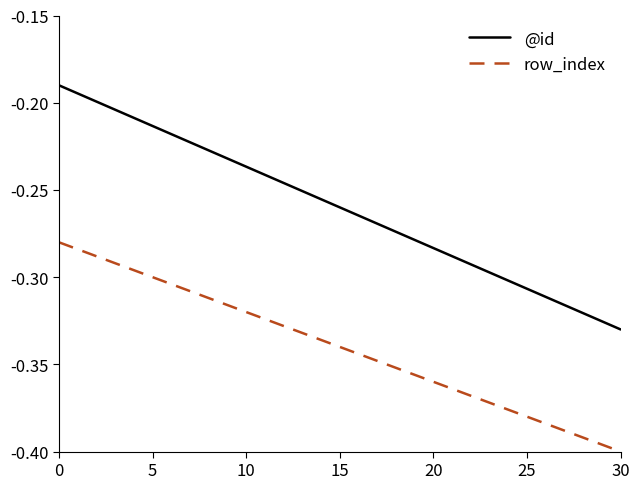

Which series has the widest spread of values?

@id